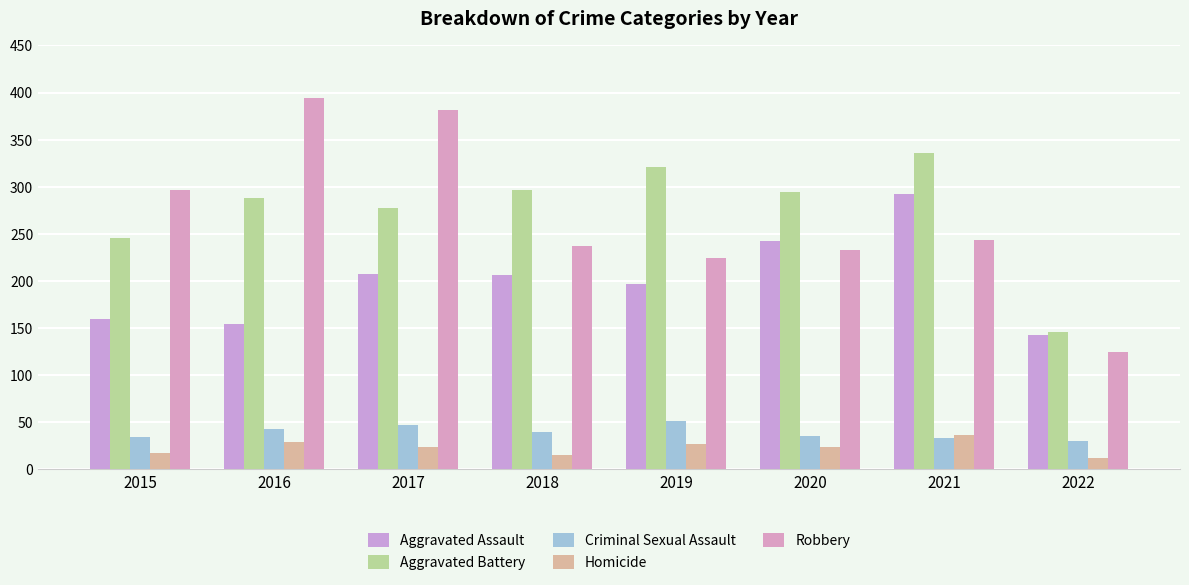

Rank the categories by Homicide value from highest to lowest.

2021, 2016, 2019, 2017, 2020, 2015, 2018, 2022